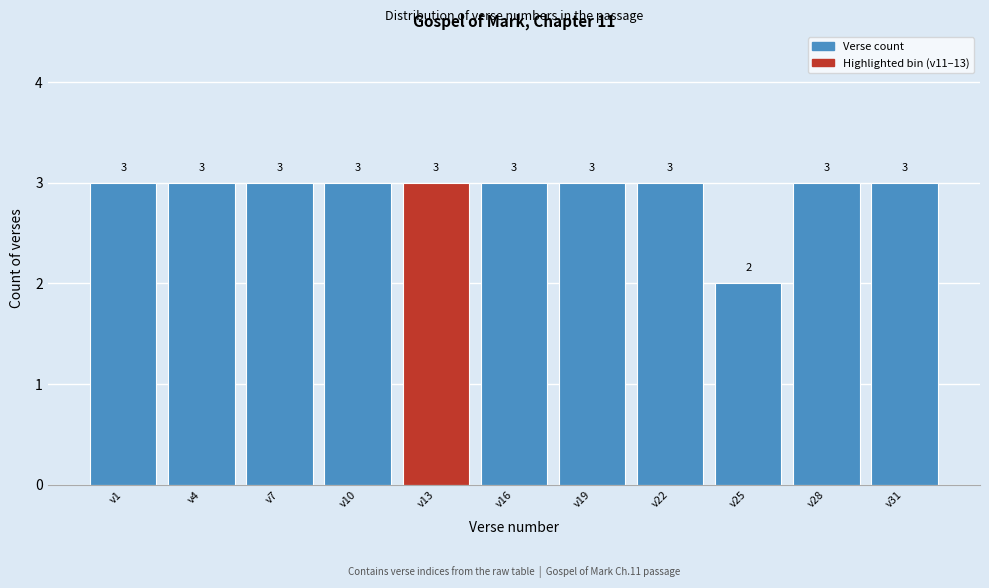

Reading left to right, extract all data points from this chart.

3	3	3	3	3	3	3	3	2	3	3